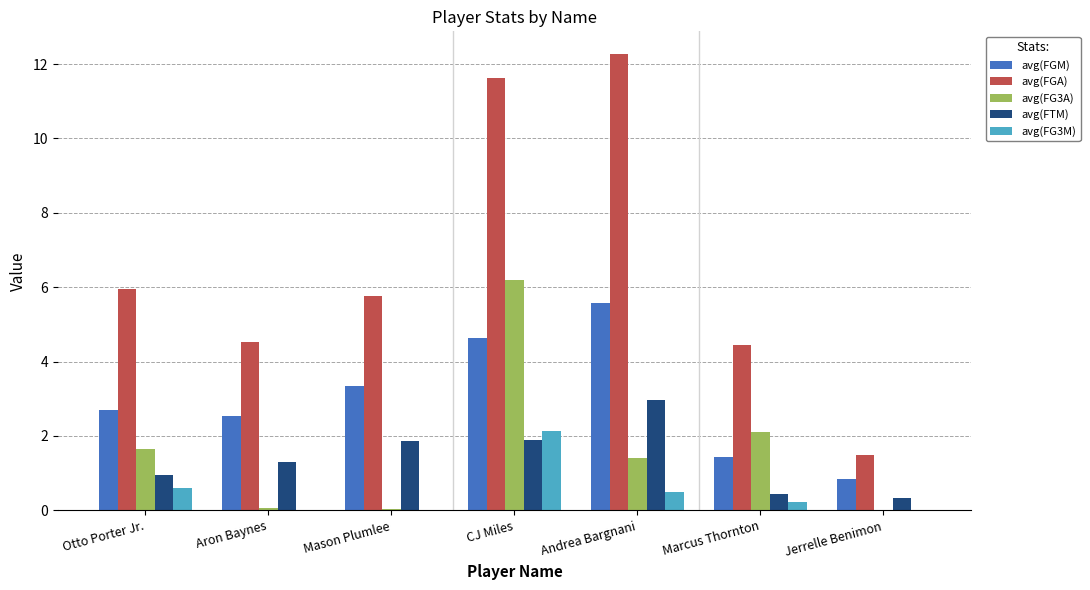

At which label does avg(FG3A) reach its peak?

CJ Miles